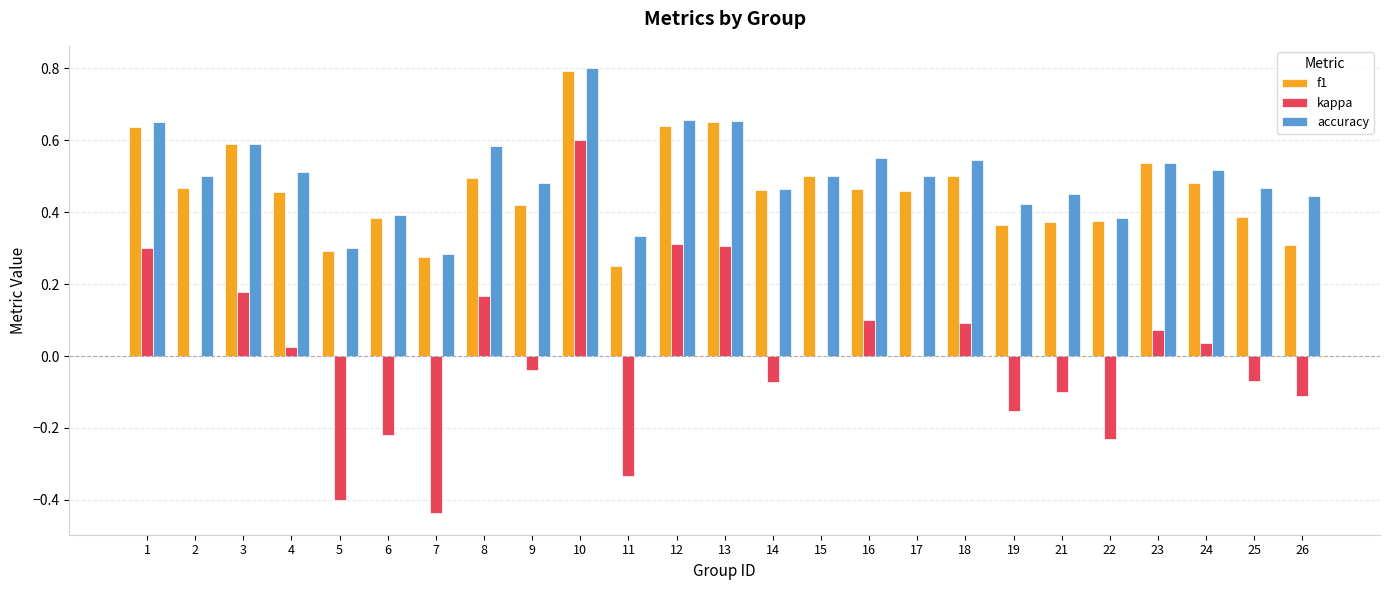

How many data points does each series have?

25